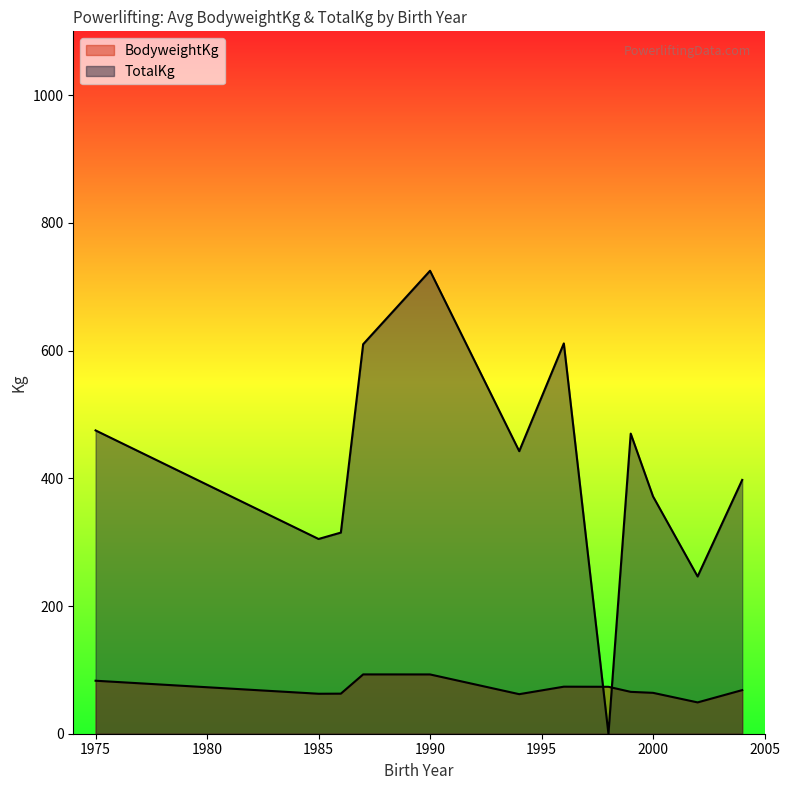

What is the difference between the maximum and minimum values in the BodyweightKg series?

46.4